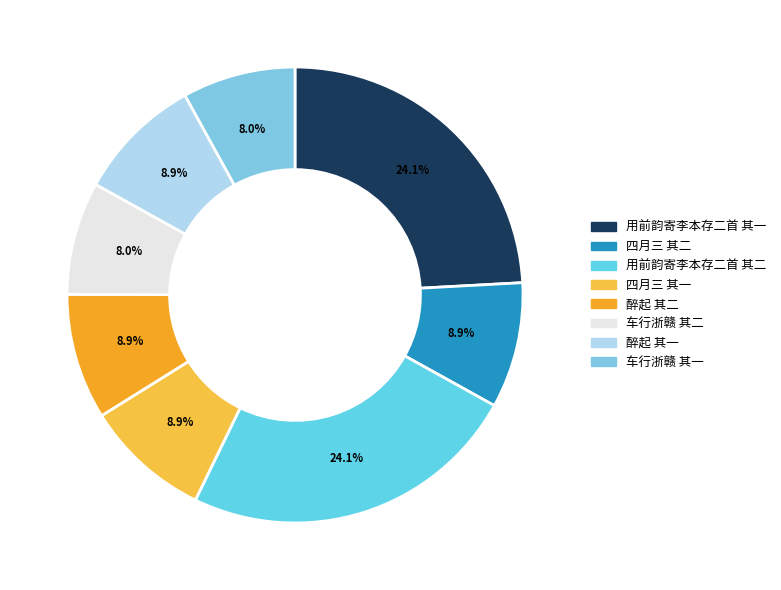

How many slices are in this pie chart?

8